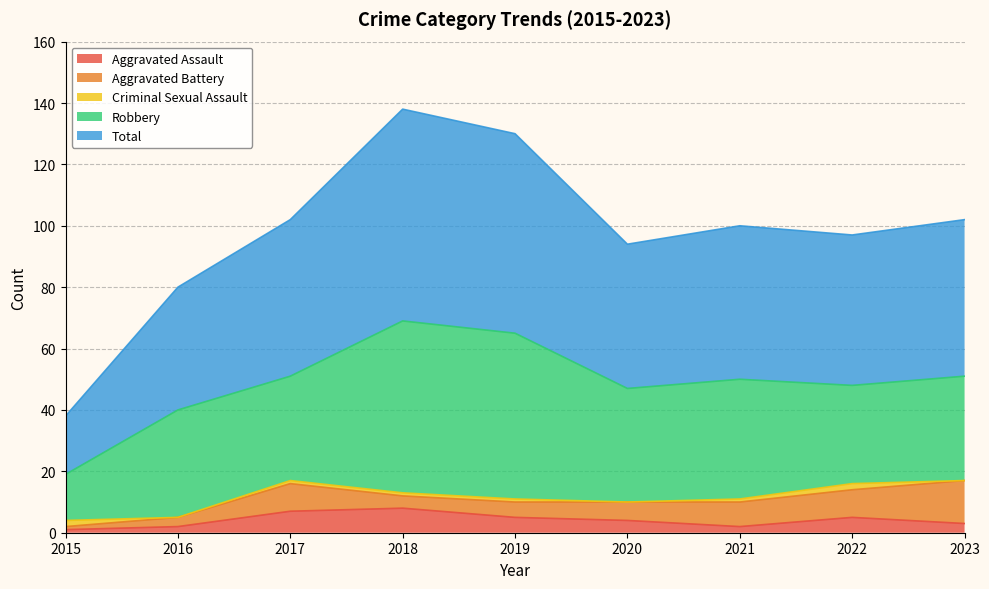

Does the chart have visible grid lines?

Yes